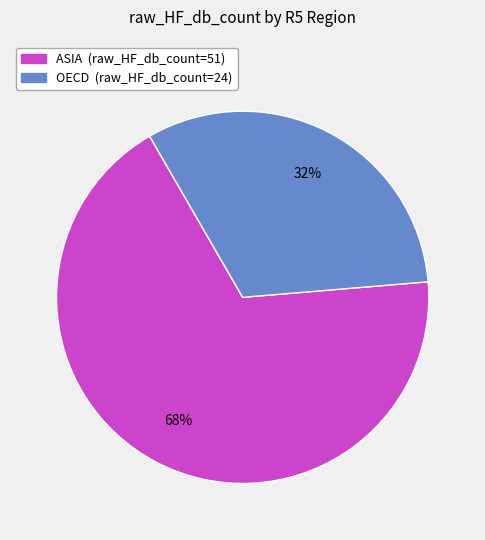

To the nearest percent, what is the difference between the largest and smallest slice percentages?

36%